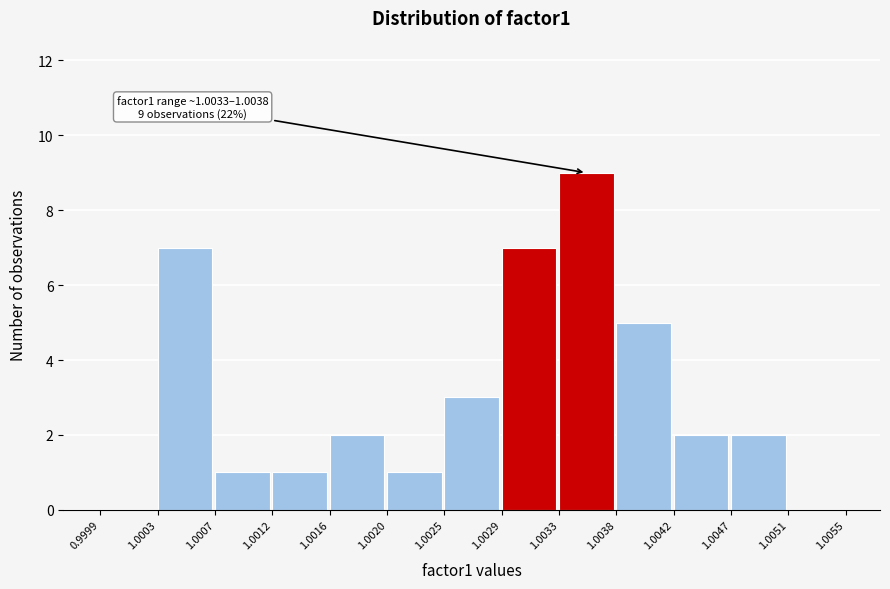

Which range on the x-axis has the tallest bar?

1.0033 to 1.0038